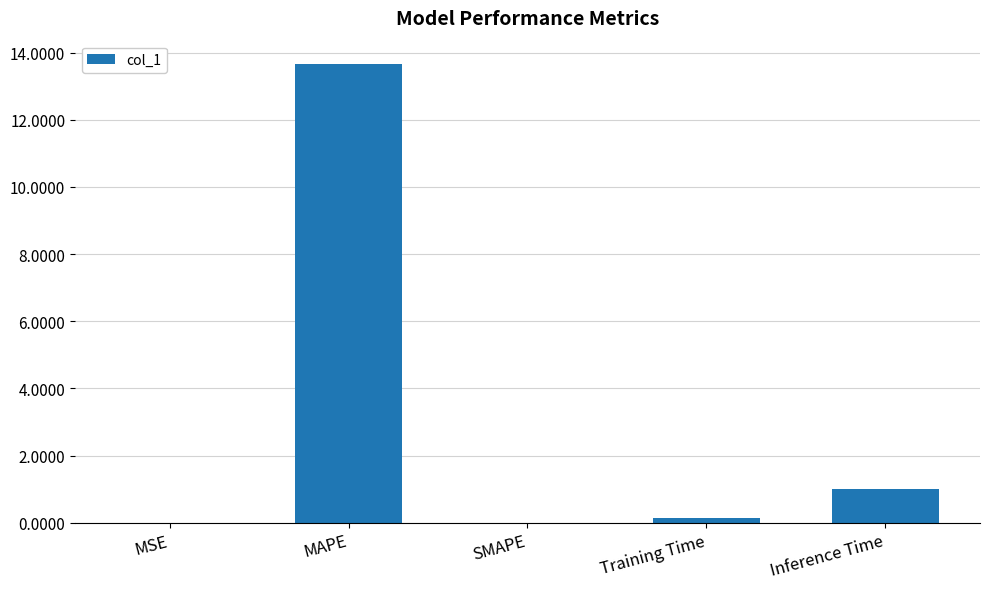

What is the greatest value displayed?

13.7